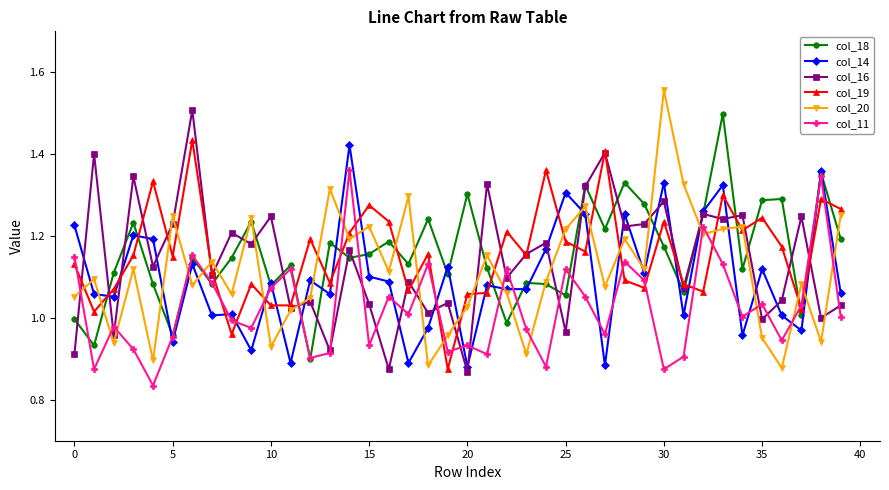

True or false: col_19 and col_18 cross at least once.

True